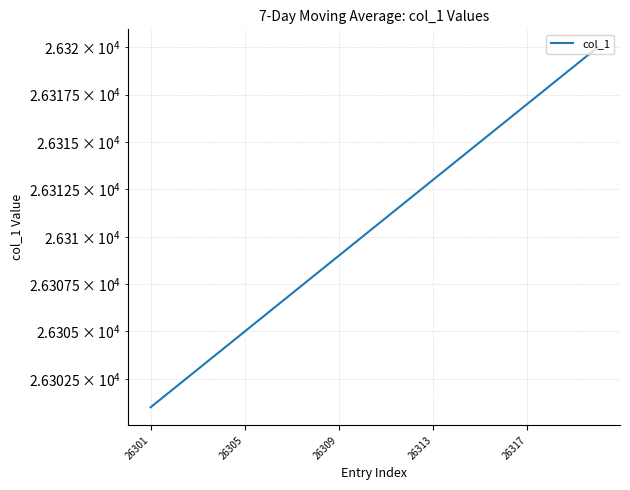

How many data points does each series have?

20